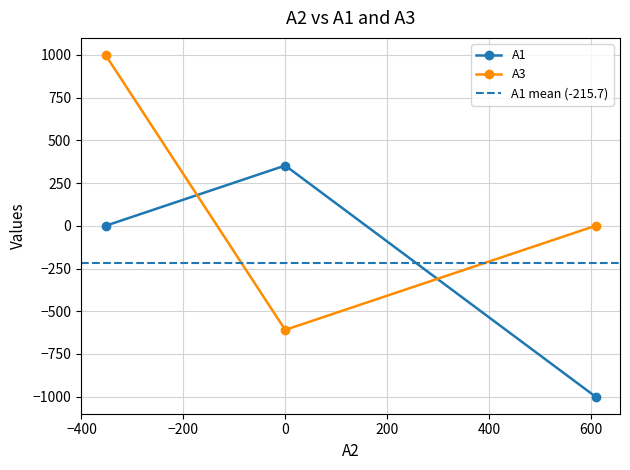

Where is A3 nearest to the value 195?

609.3162999999998